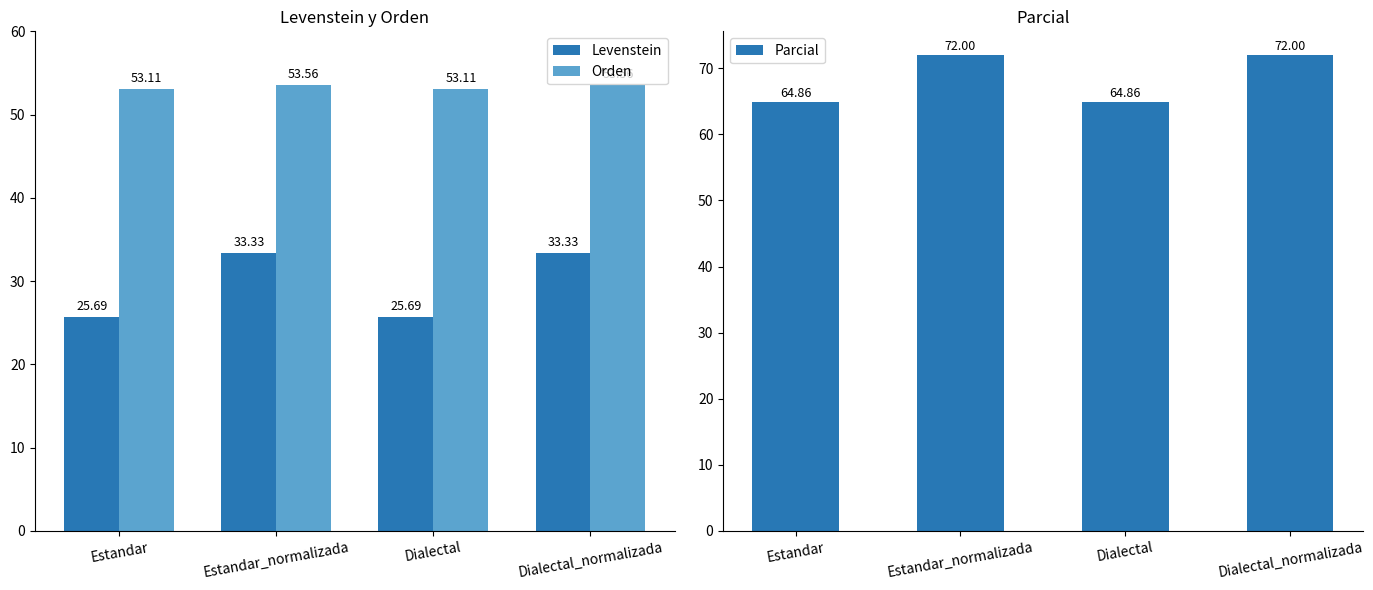

At Dialectal, list the series in order from largest to smallest.

Parcial, Orden, Levenstein